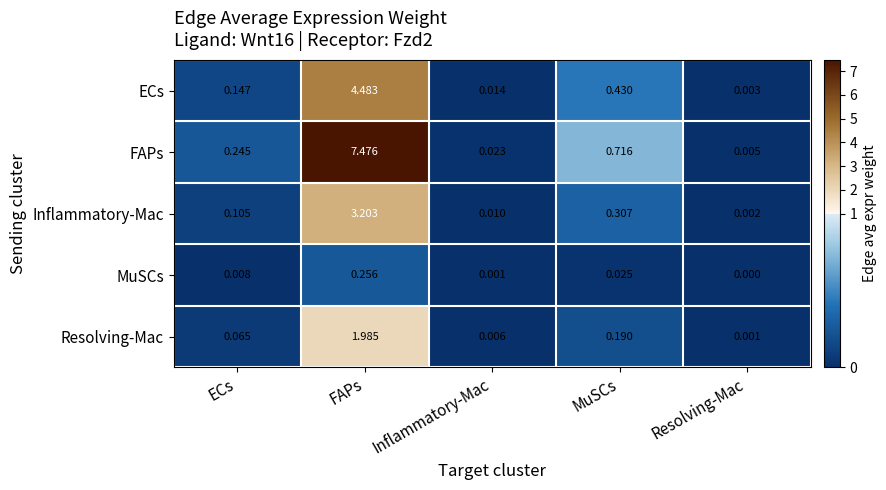

Which series has the widest spread of values?

FAPs